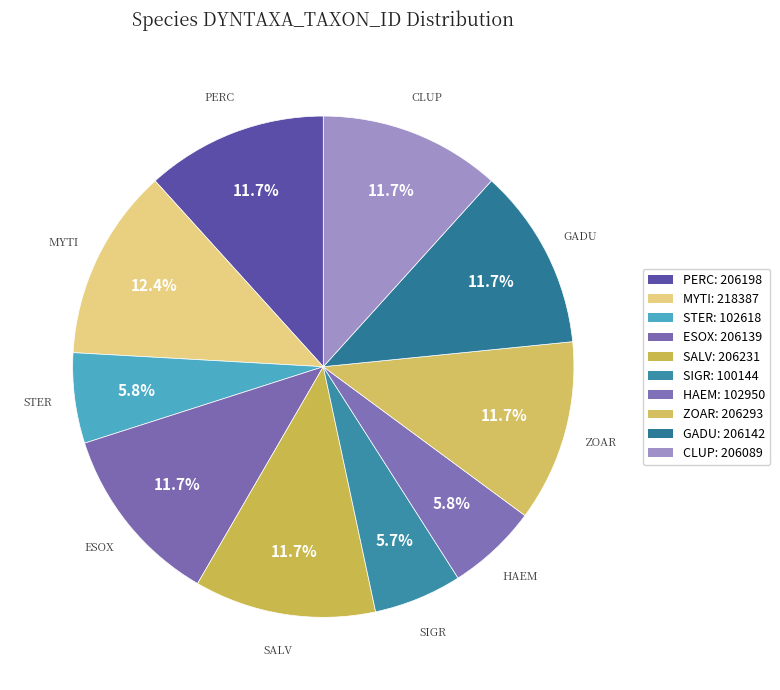

Between STER and CLUP, which is larger?

CLUP